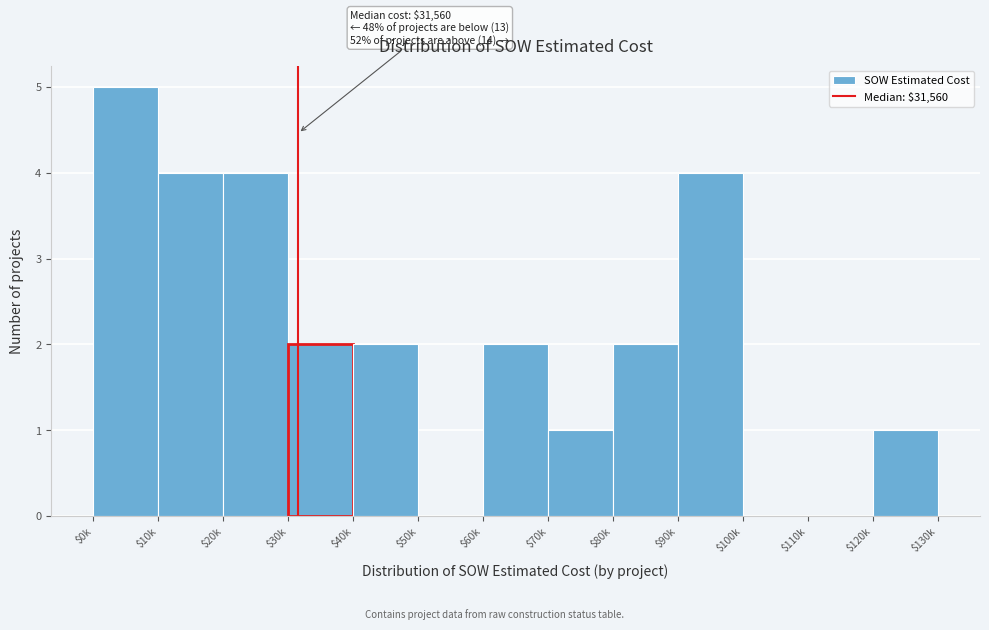

What value does the data have at $20k?

4